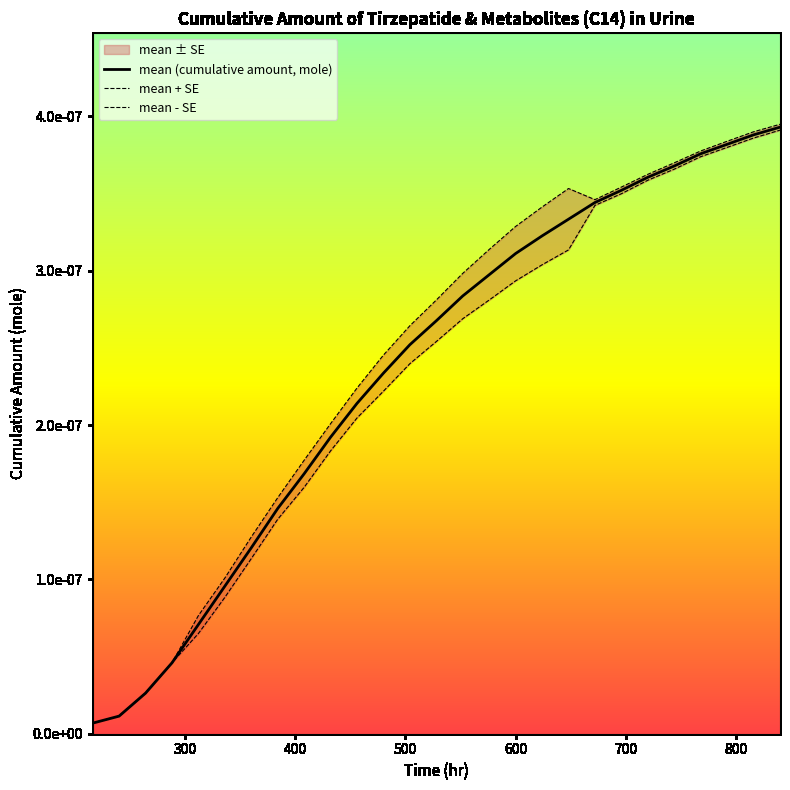

Is this an area chart (filled region under the line)?

No